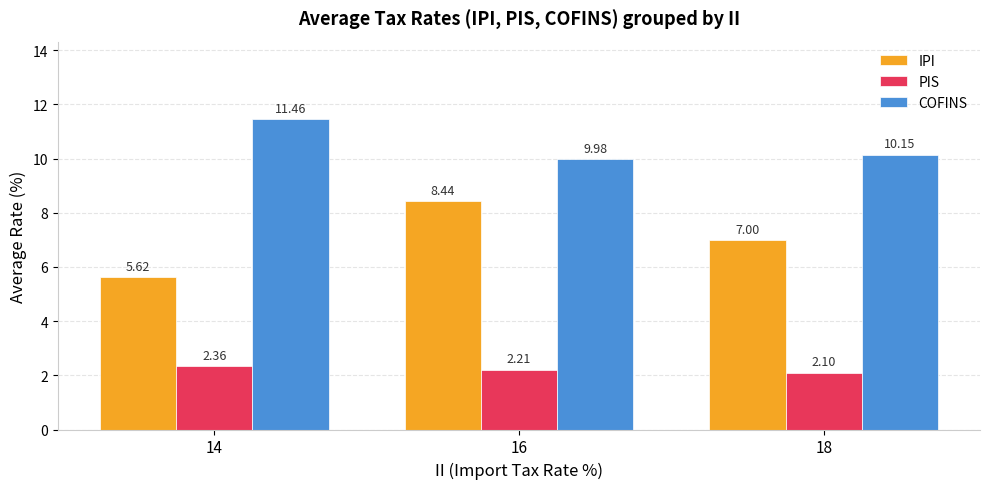

At which label is COFINS closest to 10?

16